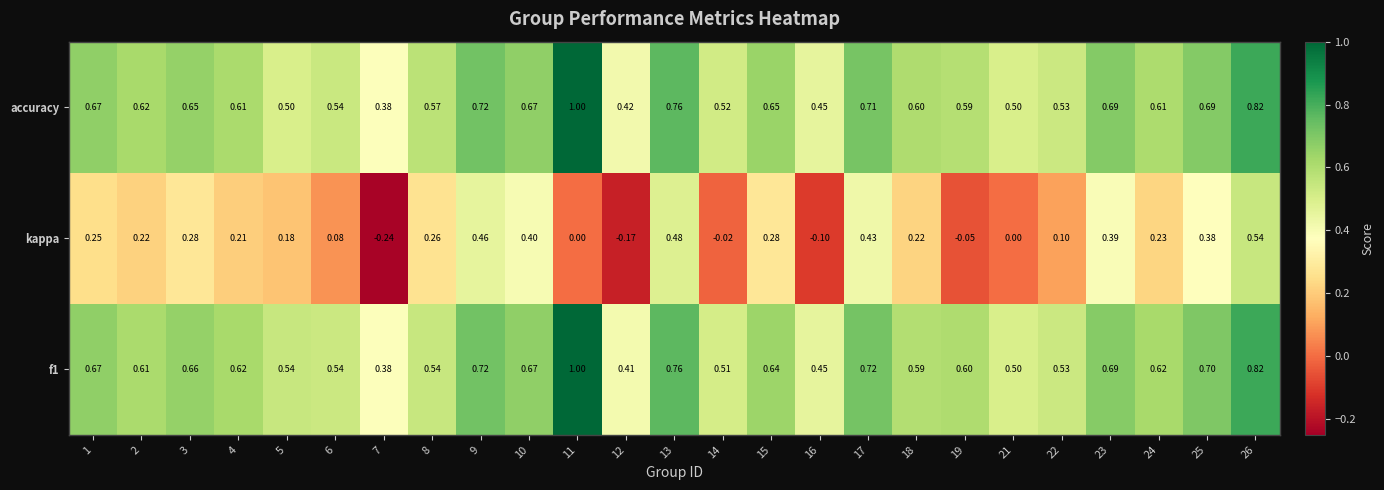

Which series has the widest spread of values?

kappa